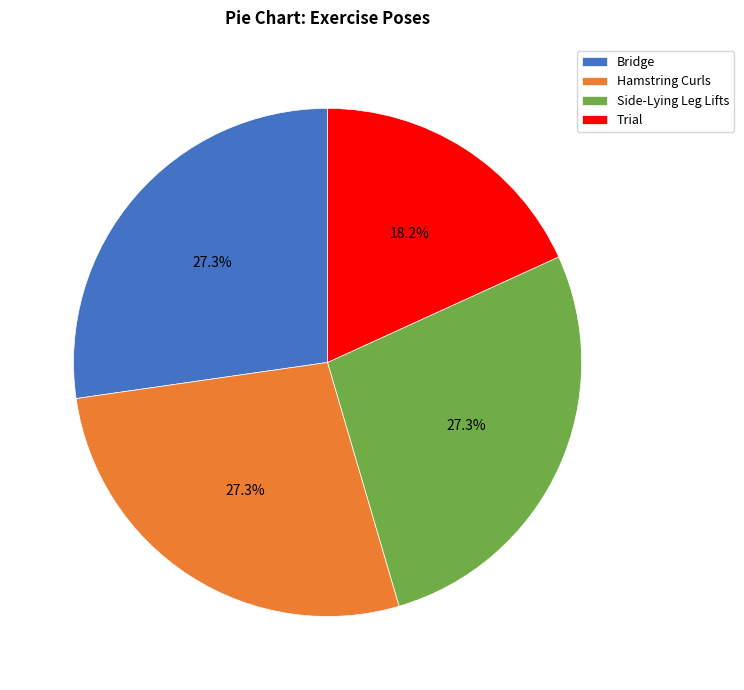

Which slice is the smallest?

Trial